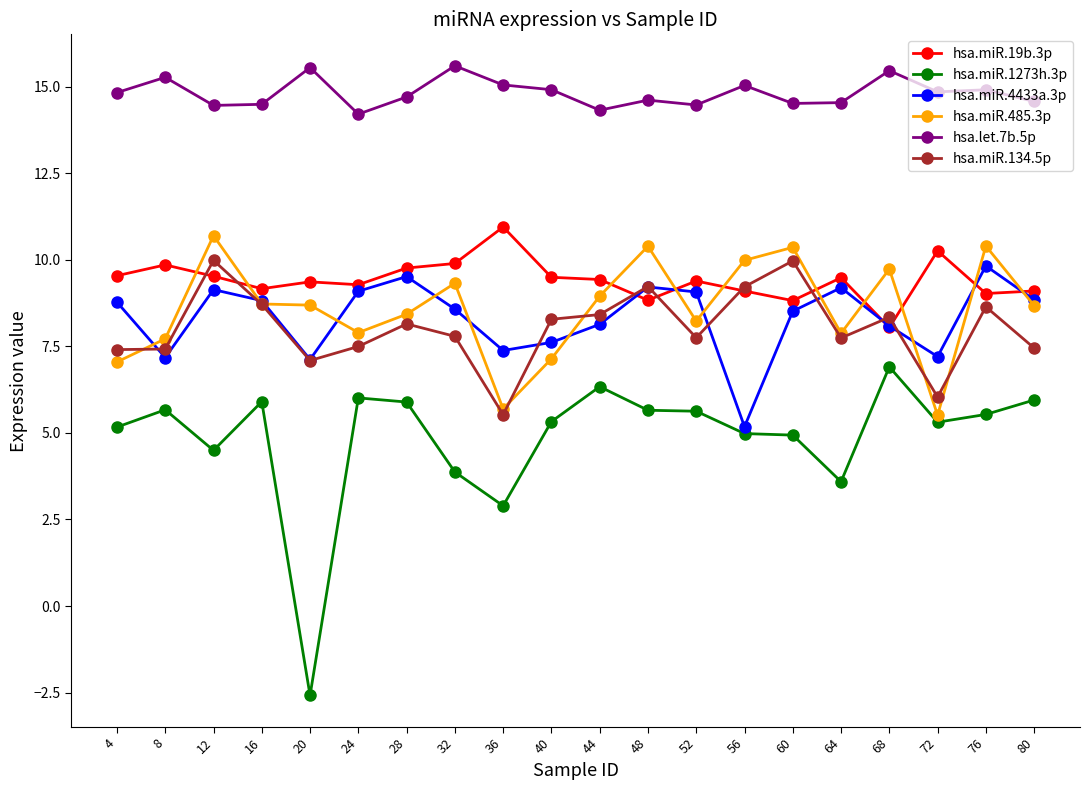

Which series has the largest range (max minus min)?

hsa.miR.1273h.3p